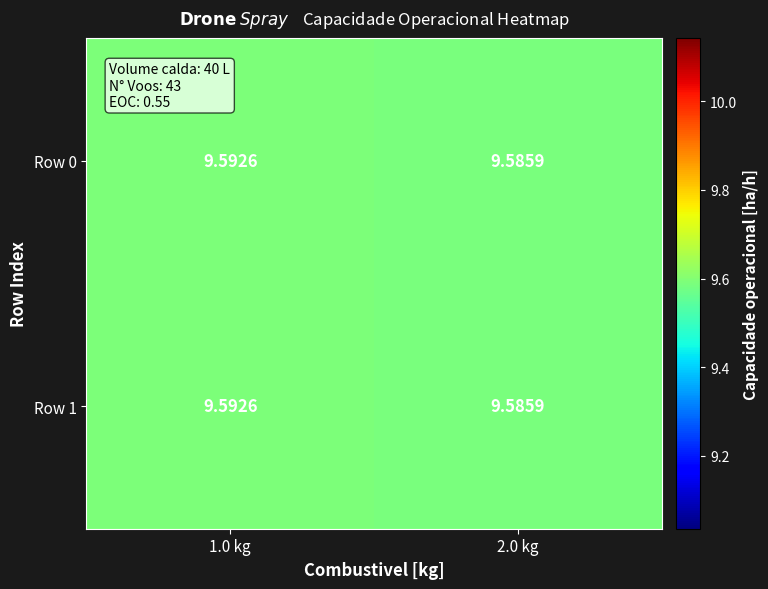

Is the value of Row 1 at 2.0 kg greater than the value of Row 0 at 1.0 kg?

No